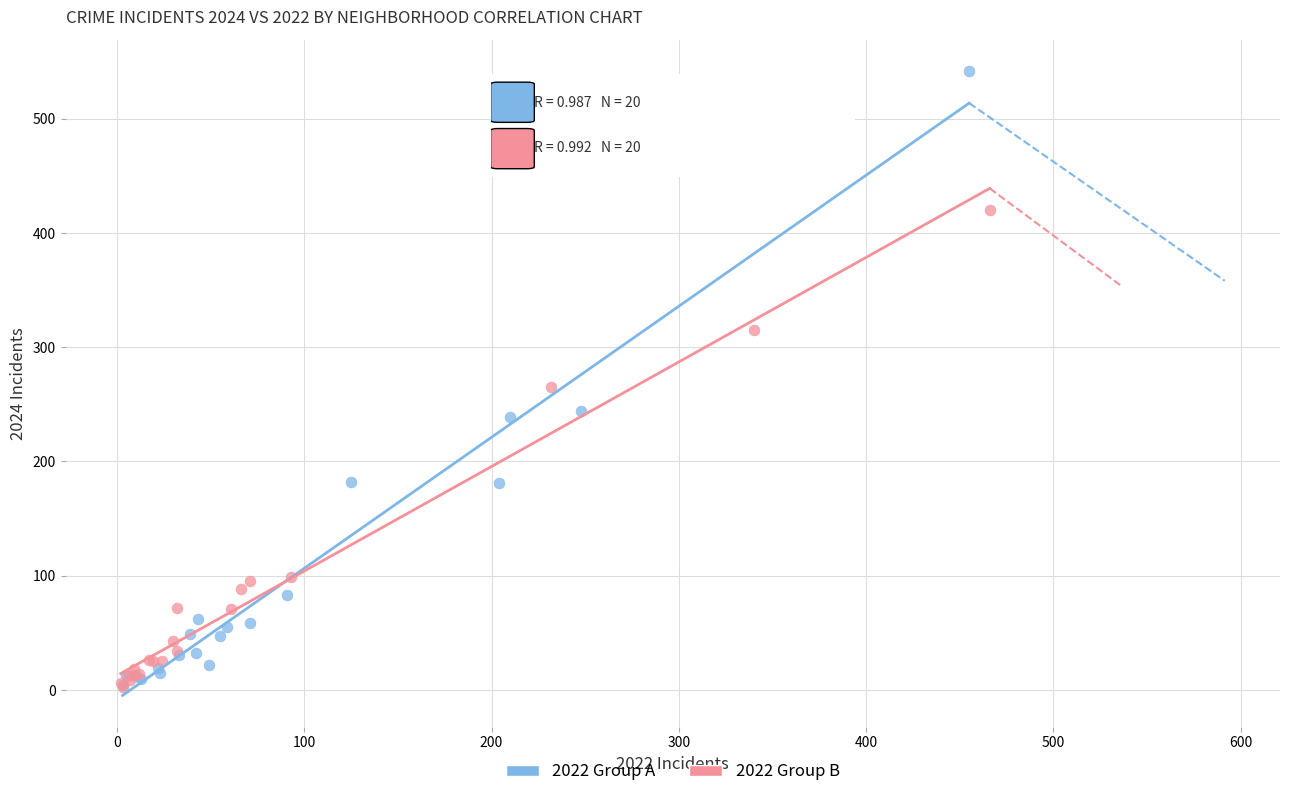

Which series reaches the maximum Y coordinate?

2022 Group A